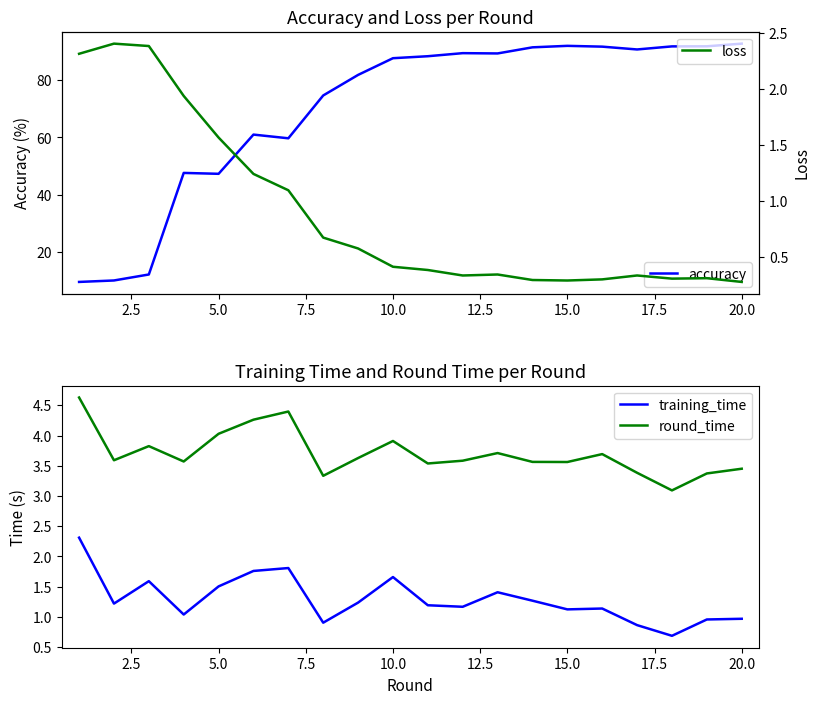

True or false: training_time and round_time cross at least once.

False